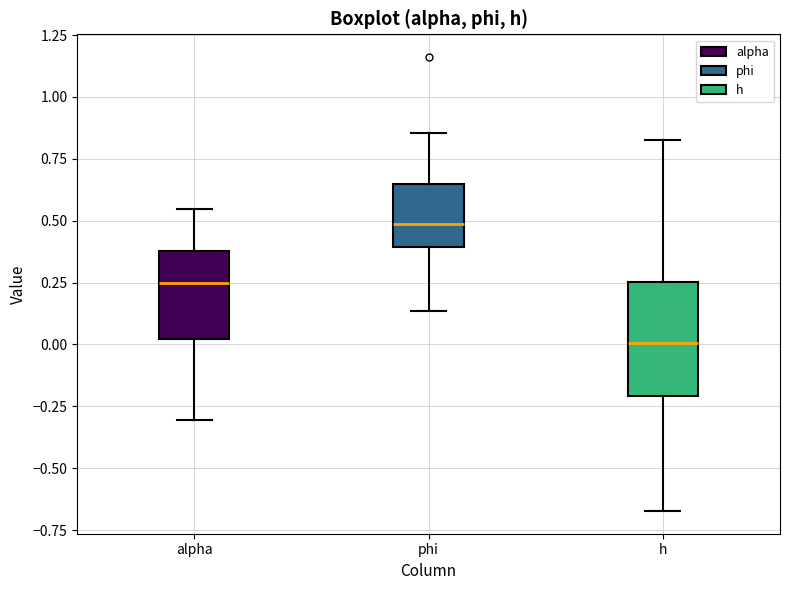

Where does the upper whisker of the box for h end on the y-axis? The values are not printed on the chart, so give them approximately, as read against the axis.

0.85